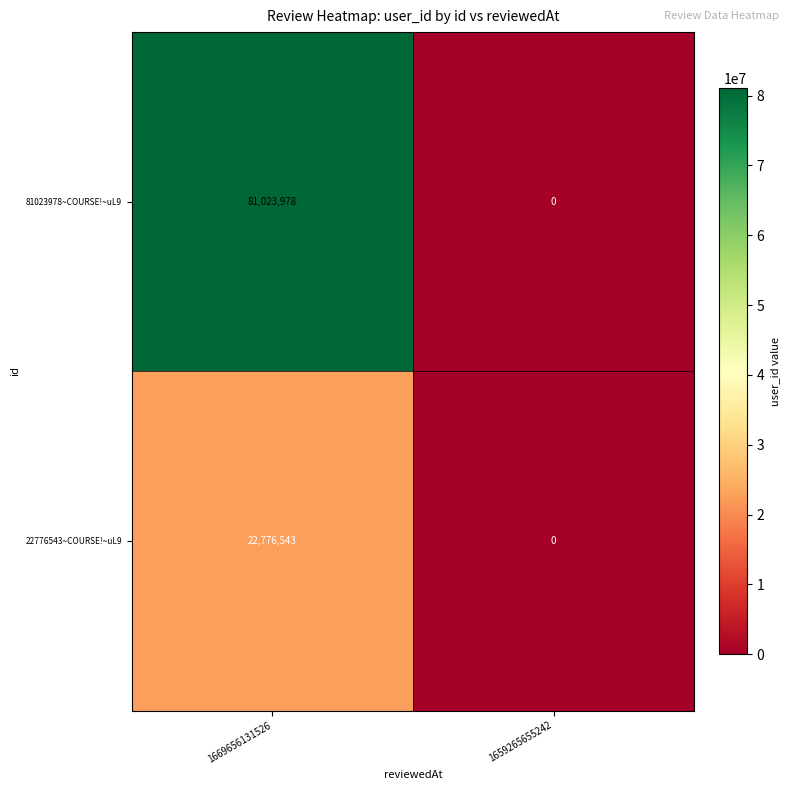

At which category does the chart reach its minimum across all series?

1659265655242